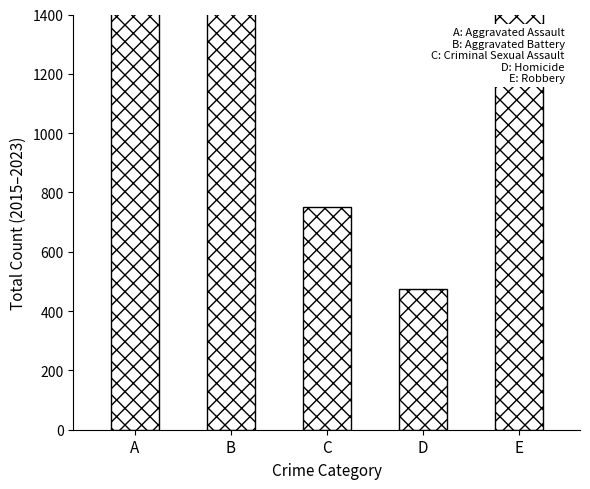

What is the sum of all values?

13820